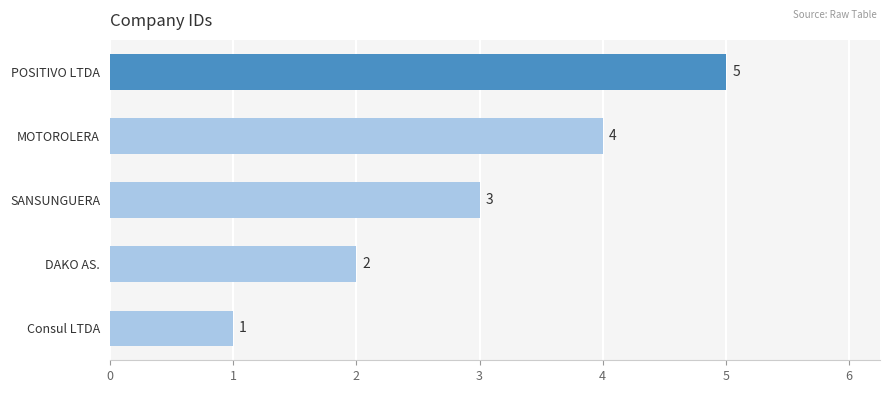

How many bars are there in total?

5